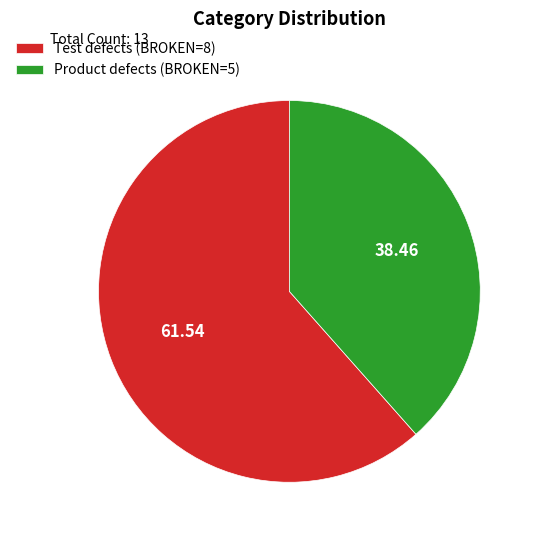

Approximately how many times larger is the value at Product defects (BROKEN=5) compared to Test defects (BROKEN=8)?

0.6